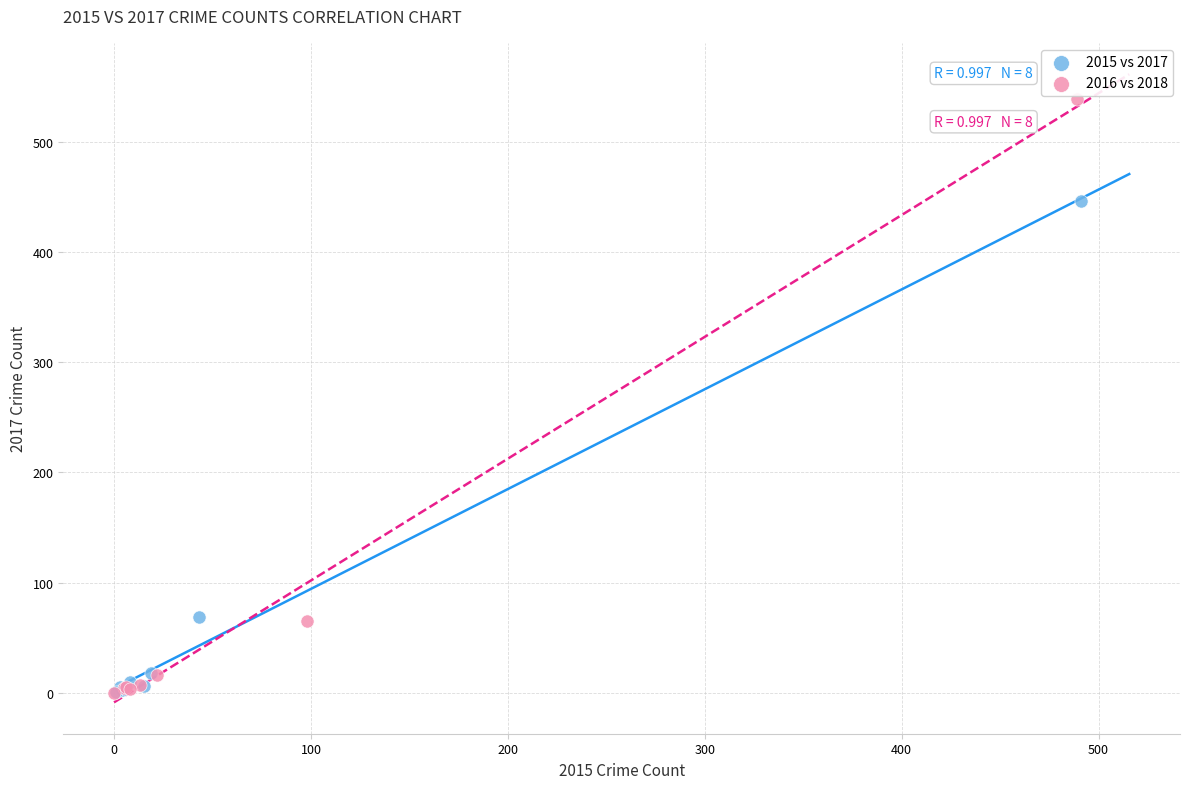

Which series contains the highest Y value?

2016 vs 2018